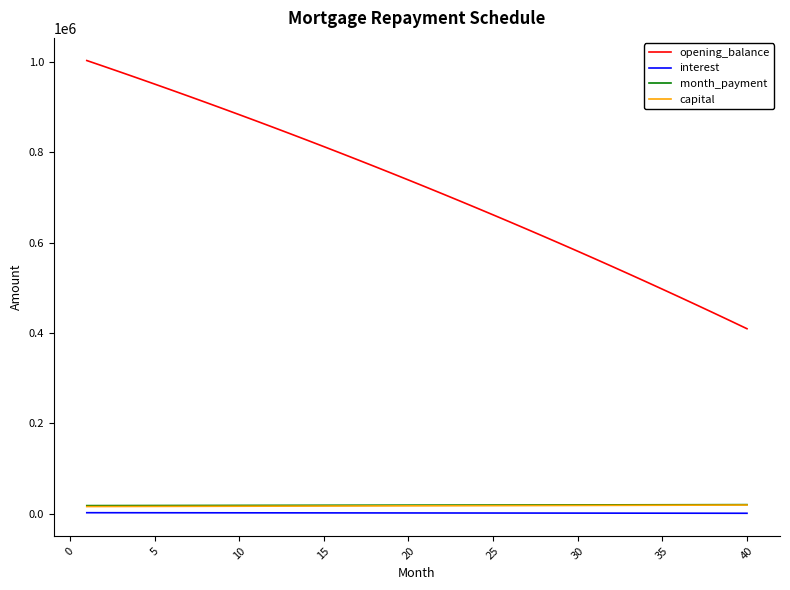

What is the minimum value for opening_balance?

409297.7